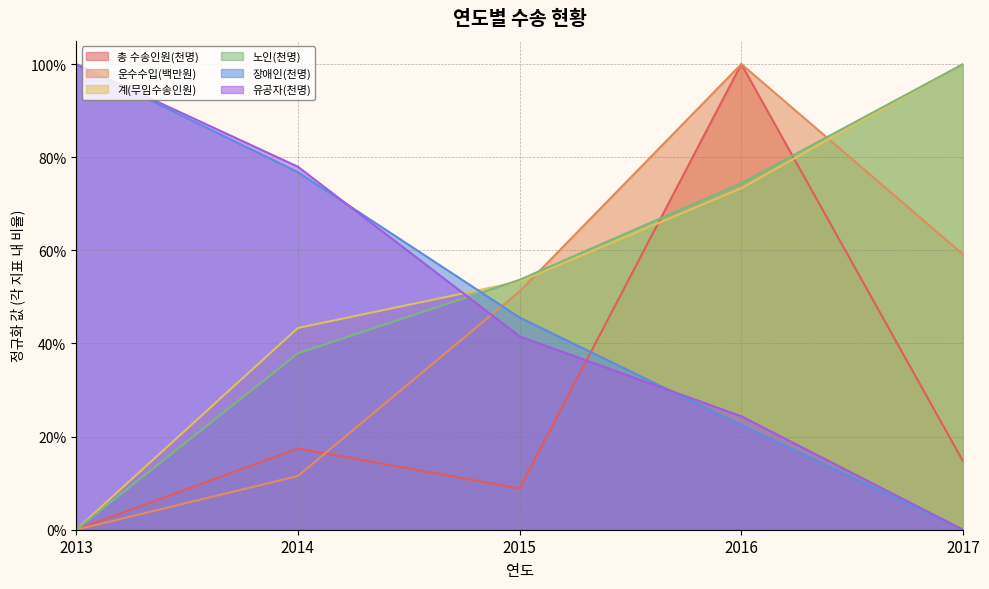

Reading left to right, list all the values displayed in this chart.

총 수송인원(천명): 0.0	0.2	0.1	1.0	0.1
운수수입(백만원): 0.0	0.1	0.5	1.0	0.6
계(무임수송인원): 0.0	0.4	0.5	0.7	1.0
노인(천명): 0.0	0.4	0.5	0.7	1.0
장애인(천명): 1.0	0.8	0.5	0.2	0.0
유공자(천명): 1.0	0.8	0.4	0.2	0.0